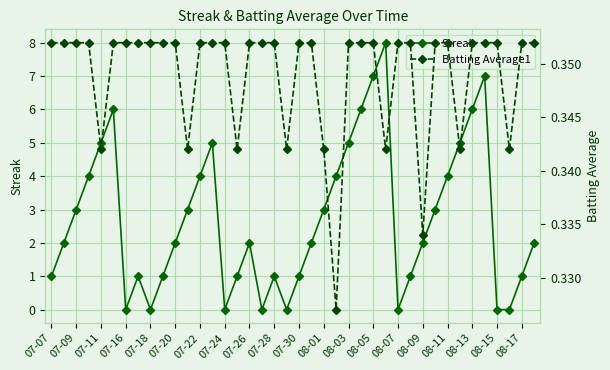

Reading left to right, extract all data points from this chart.

Streak: 1.0	2.0	3.0	4.0	5.0	6.0	0.0	1.0	0.0	1.0	2.0	3.0	4.0	5.0	0.0	1.0	2.0	0.0	1.0	0.0	1.0	2.0	3.0	4.0	5.0	6.0	7.0	8.0	0.0	1.0	2.0	3.0	4.0	5.0	6.0	7.0	0.0	0.0	1.0	2.0
Batting Average1: 0.4	0.4	0.4	0.4	0.3	0.4	0.4	0.4	0.4	0.4	0.4	0.3	0.4	0.4	0.4	0.3	0.4	0.4	0.4	0.3	0.4	0.4	0.3	0.3	0.4	0.4	0.4	0.3	0.4	0.4	0.3	0.4	0.4	0.3	0.4	0.4	0.4	0.3	0.4	0.4